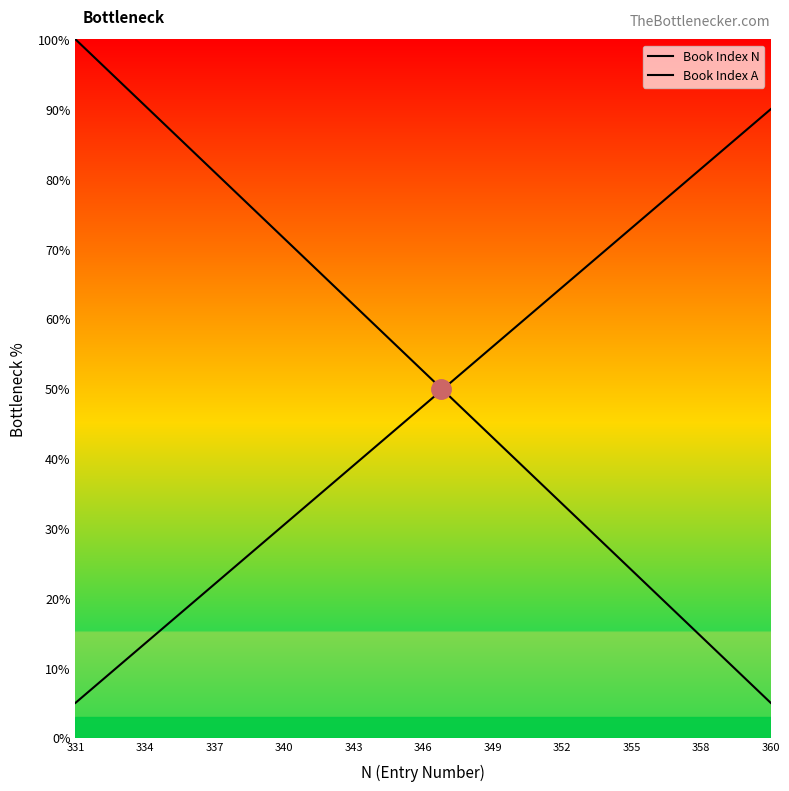

What is the difference between the second highest and minimum values in the Book Index A series?

80.5